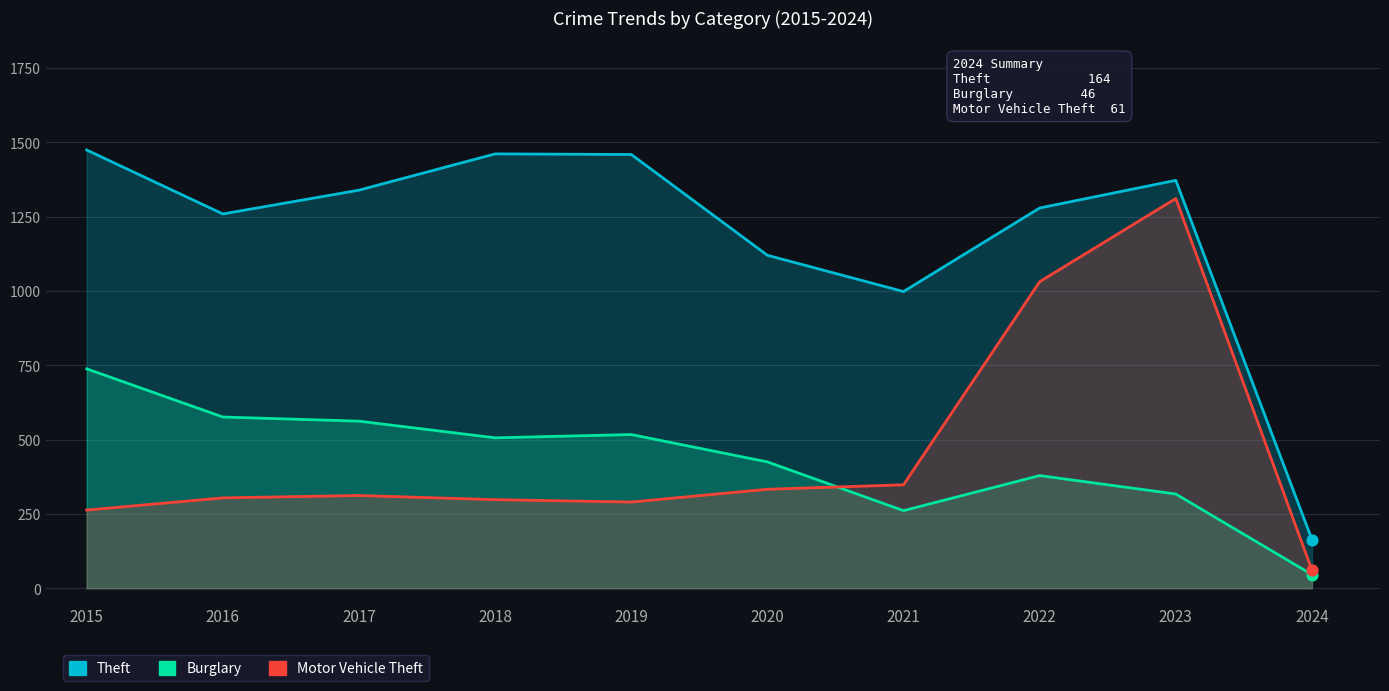

Which series reaches the maximum Y coordinate?

Theft